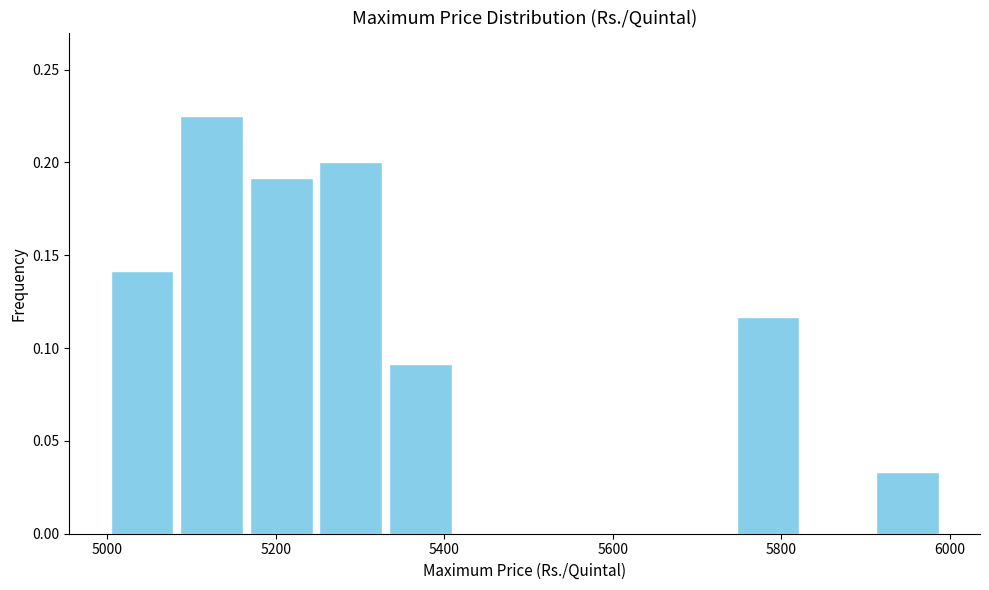

Over which range of the x-axis is the bar tallest?

5080 to 5160